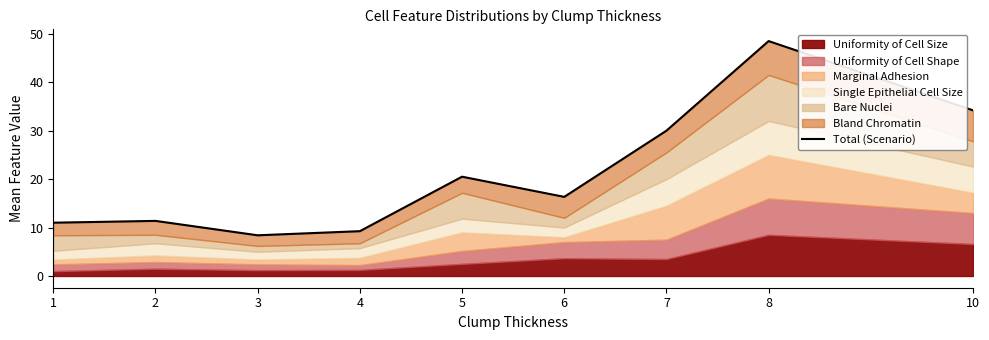

At which category does the chart reach its minimum across all series?

3